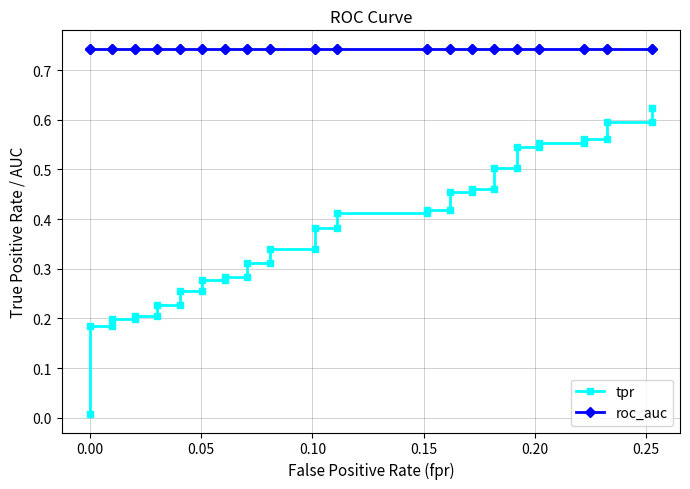

What is the average value of the tpr series?

0.4